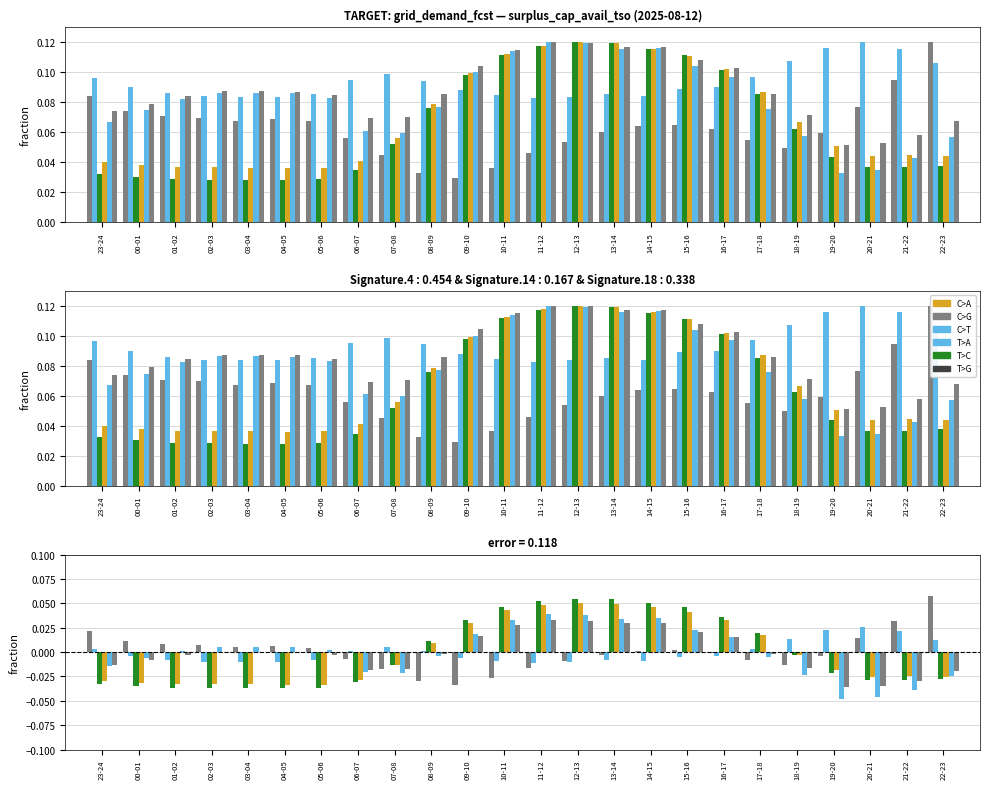

Which label corresponds to the largest value in the chart?

22-23